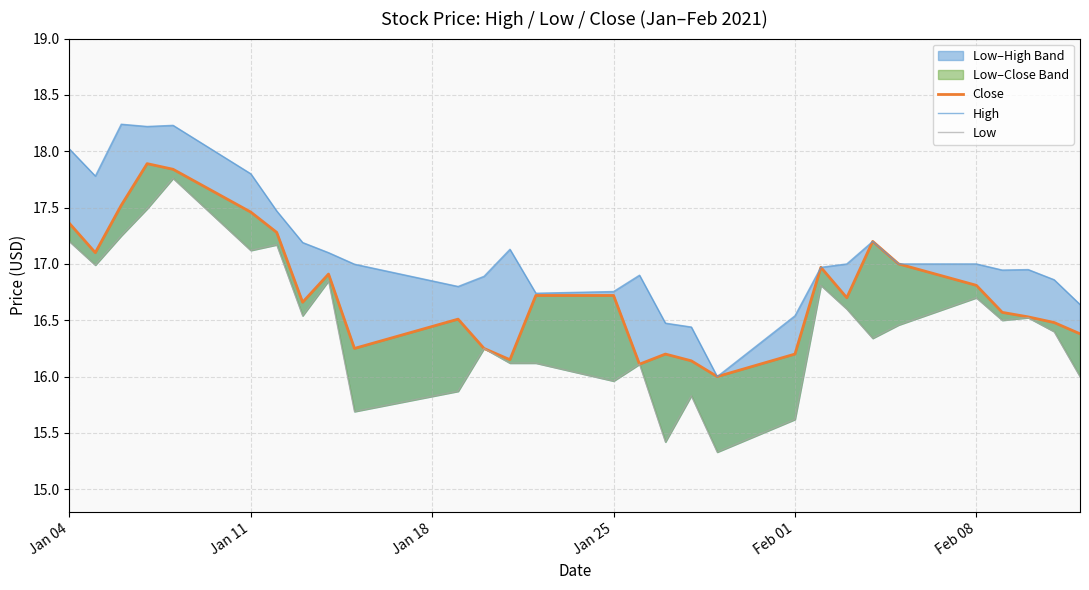

True or false: Low and High cross at least once.

False